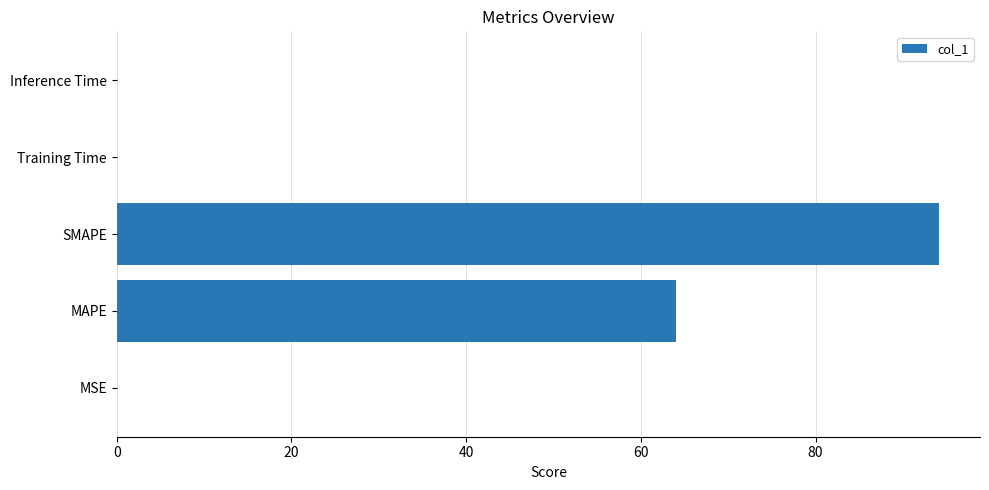

What is the maximum value shown in the chart?

94.1